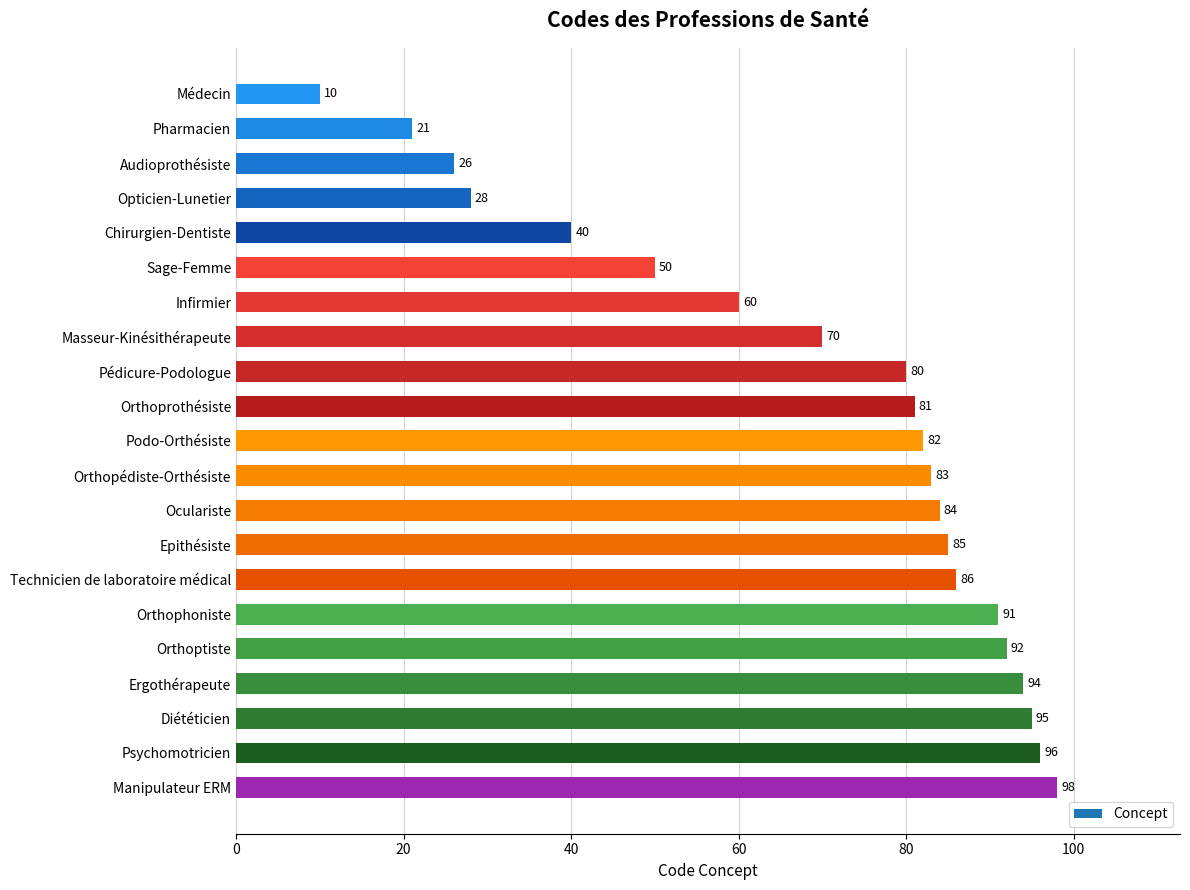

What is the difference between the values at Technicien de laboratoire médical and Médecin?

76